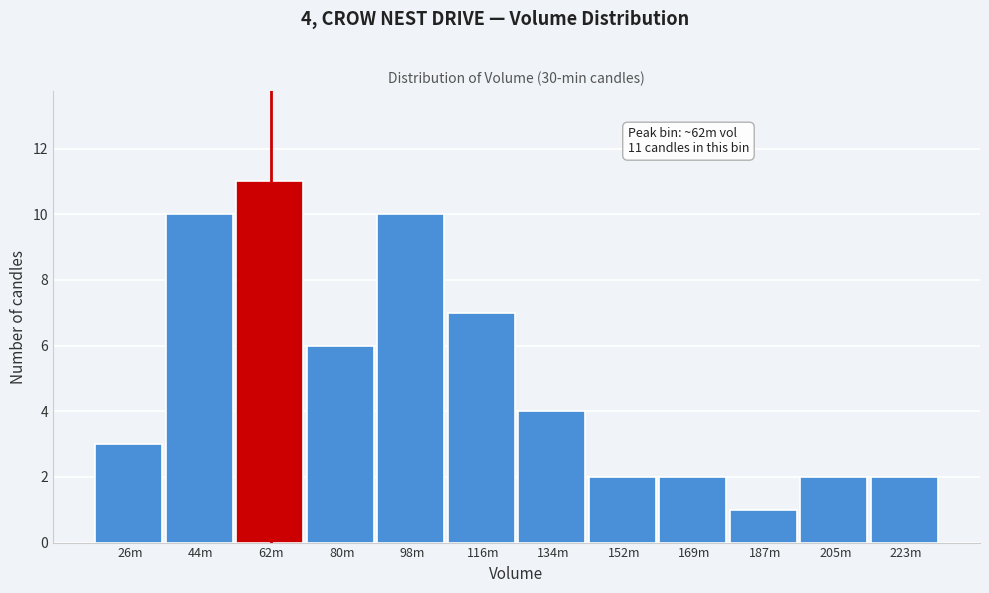

Reading left to right, list all the values displayed in this chart.

3	10	11	6	10	7	4	2	2	1	2	2